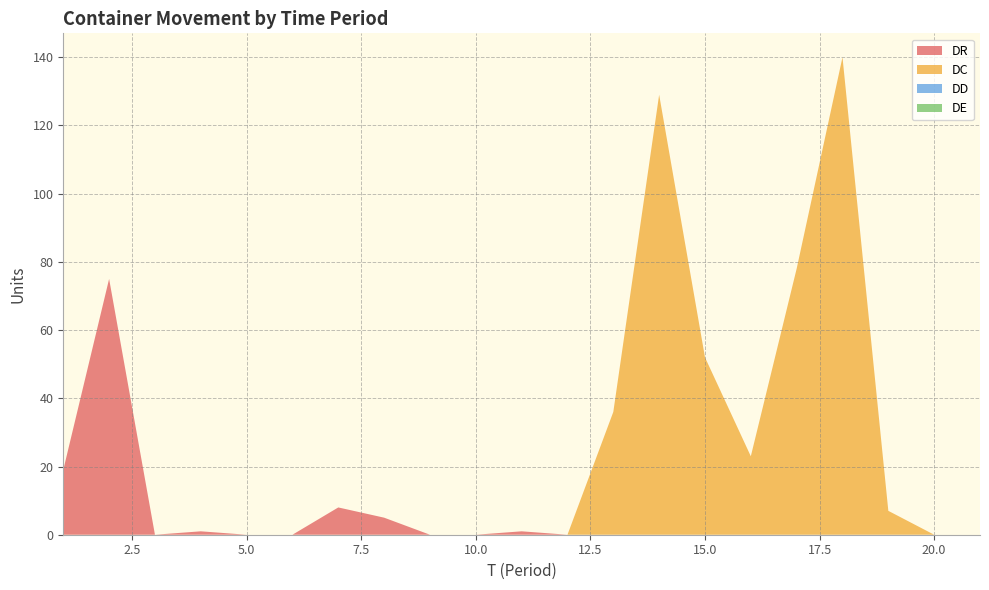

Reading left to right, extract all data points from this chart.

DR: 19	75	0	1	0	0	8	5	0	0	1	0	0	0	0	0	0	0	0	0	0
DC: 0	0	0	0	0	0	0	0	0	0	0	0	36	129	52	23	78	140	7	0	0
DD: 0	0	0	0	0	0	0	0	0	0	0	0	0	0	0	0	0	0	0	0	0
DE: 0	0	0	0	0	0	0	0	0	0	0	0	0	0	0	0	0	0	0	0	0